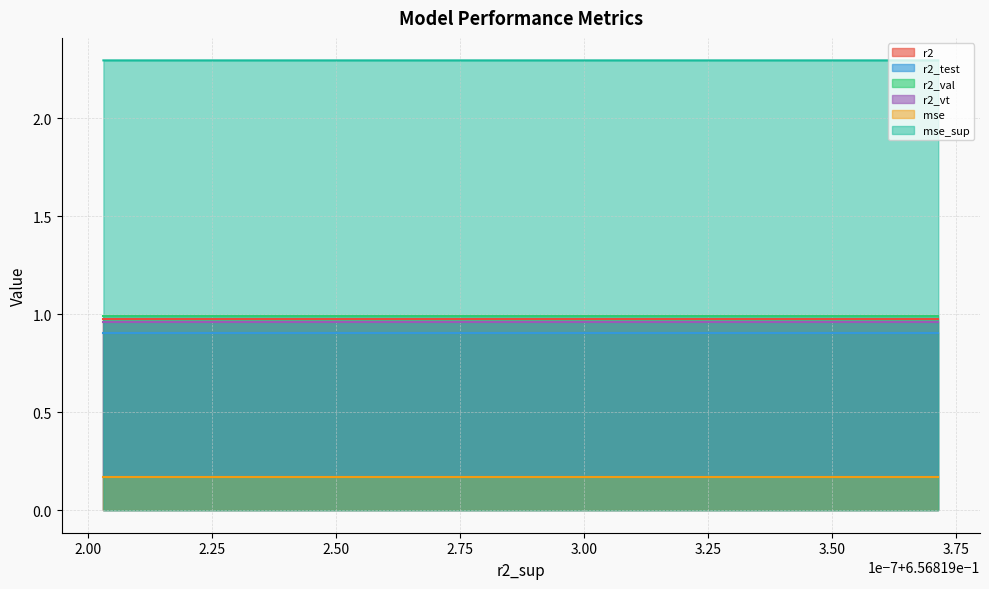

Reading right to left, extract all data points from this chart.

r2: 1.0	1.0	1.0	1.0	1.0	1.0	1.0	1.0	1.0	1.0	1.0	1.0	1.0	1.0	1.0
r2_test: 0.9	0.9	0.9	0.9	0.9	0.9	0.9	0.9	0.9	0.9	0.9	0.9	0.9	0.9	0.9
r2_val: 1.0	1.0	1.0	1.0	1.0	1.0	1.0	1.0	1.0	1.0	1.0	1.0	1.0	1.0	1.0
r2_vt: 1.0	1.0	1.0	1.0	1.0	1.0	1.0	1.0	1.0	1.0	1.0	1.0	1.0	1.0	1.0
mse: 0.2	0.2	0.2	0.2	0.2	0.2	0.2	0.2	0.2	0.2	0.2	0.2	0.2	0.2	0.2
mse_sup: 2.3	2.3	2.3	2.3	2.3	2.3	2.3	2.3	2.3	2.3	2.3	2.3	2.3	2.3	2.3